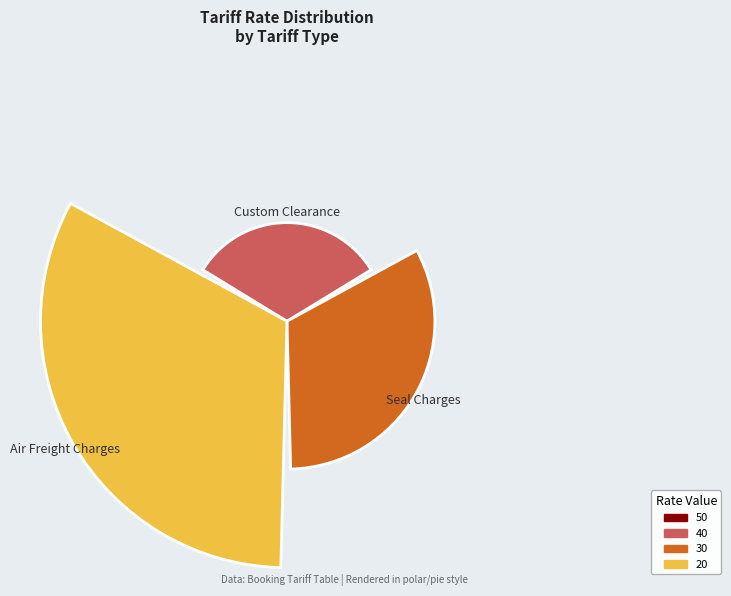

Count the number of slices in the pie.

3